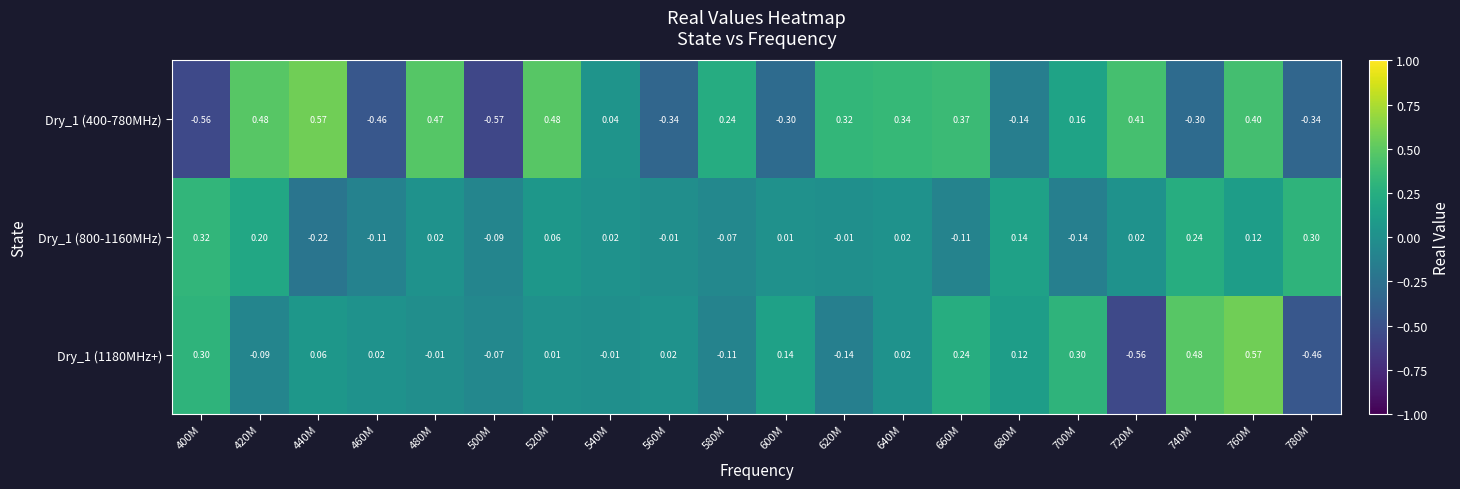

At how many categories does at least one series exceed 0?

19